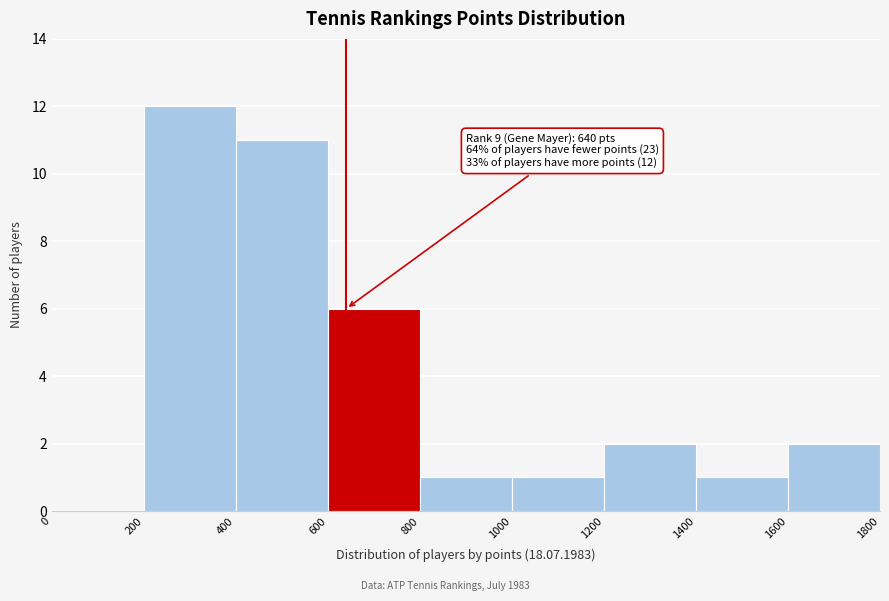

Over which range of the x-axis is the bar tallest?

200 to 400